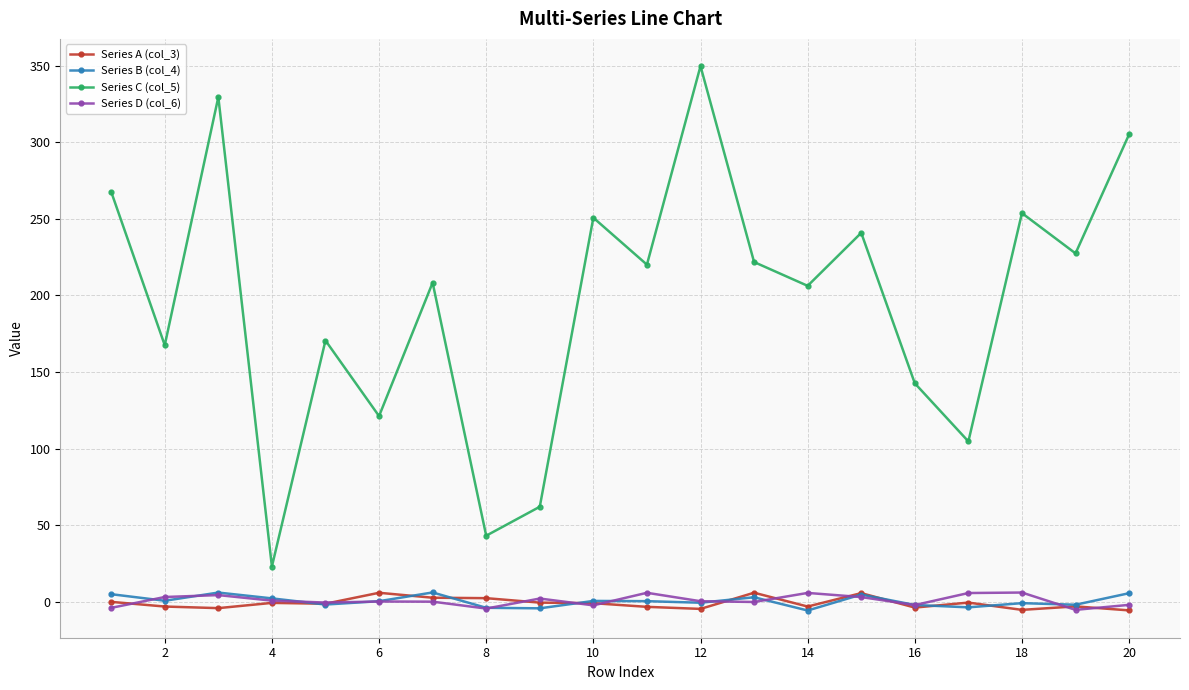

Which series has the largest total across all categories?

Series C (col_5)